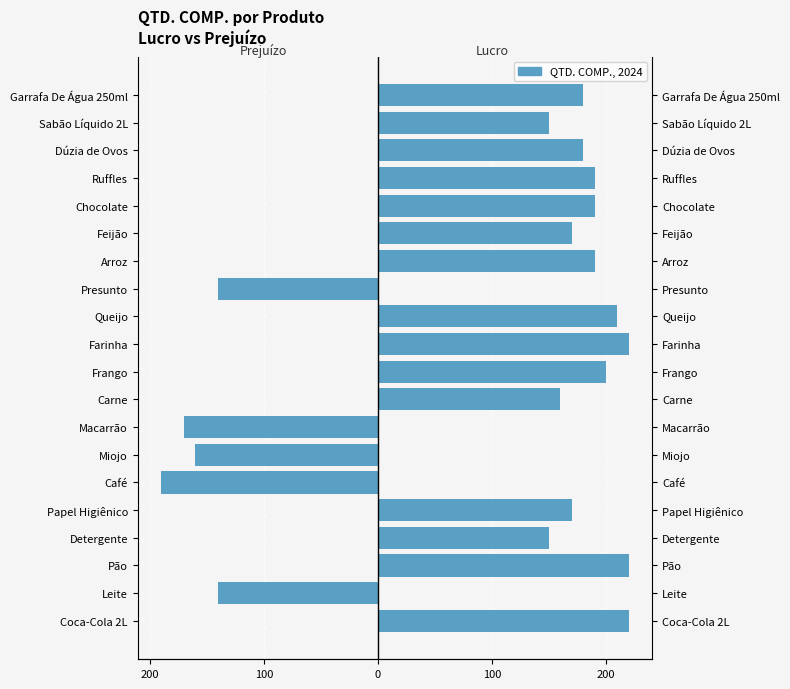

How many values in the lucro series exceed 180?

8